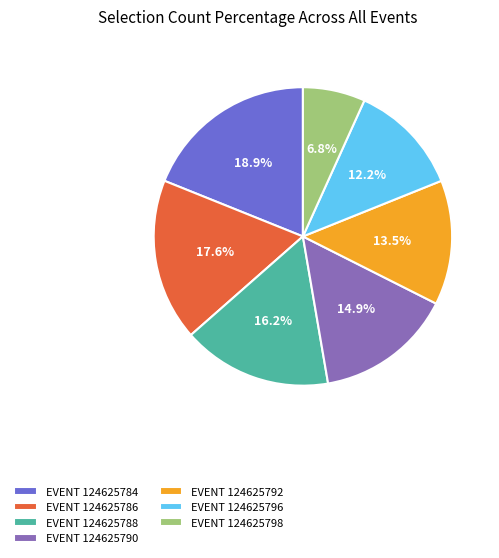

How many slices are in this pie chart?

7